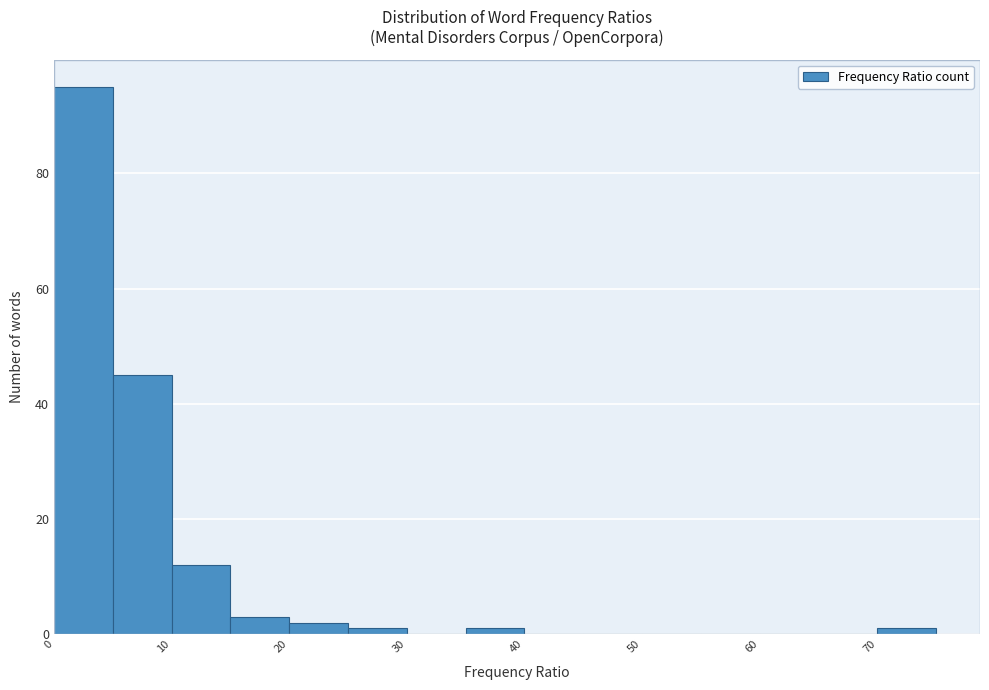

Reading left to right, list every bar in this chart as the range it spans on the x-axis followed by its height. The values are not printed on the chart, so give them approximately, as read against the axis.

0 to 5: 96
5 to 10: 46
10 to 15: 12
15 to 20: 4
20 to 25: 2
25 to 30: under 2
30 to 35: 0
35 to 40: under 2
40 to 45: 0
45 to 50: 0
50 to 55: 0
55 to 60: 0
60 to 65: 0
65 to 70: 0
70 to 75: under 2